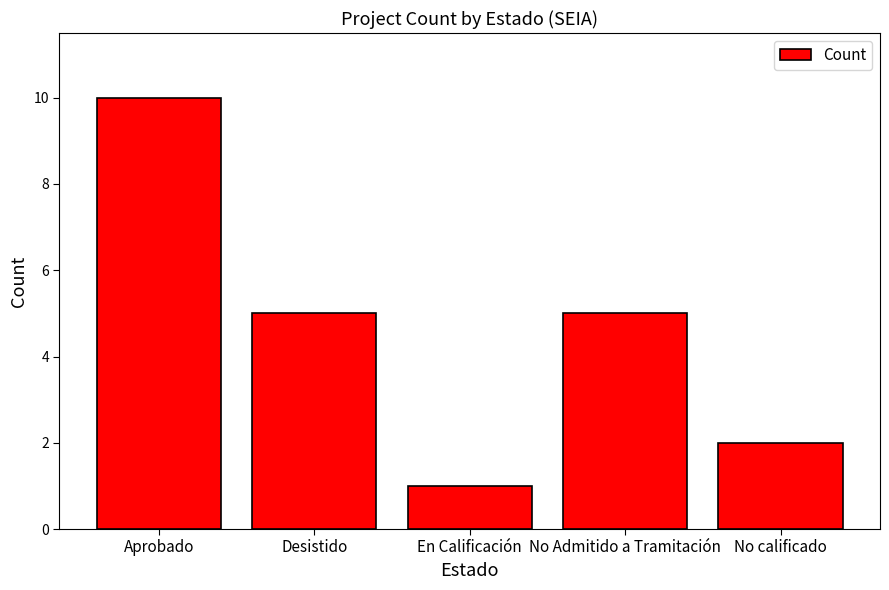

What is the ratio of the value at No calificado to the value at Desistido?

0.4